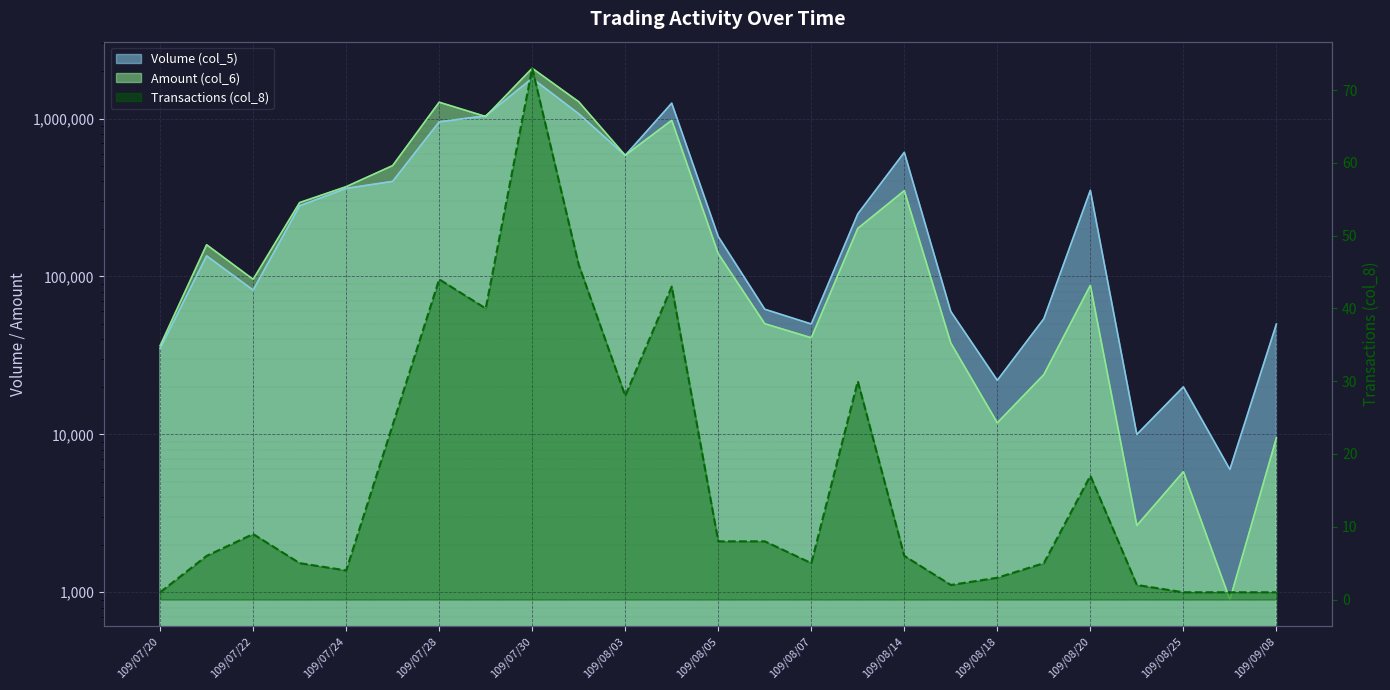

What is the greatest value displayed?

2081520